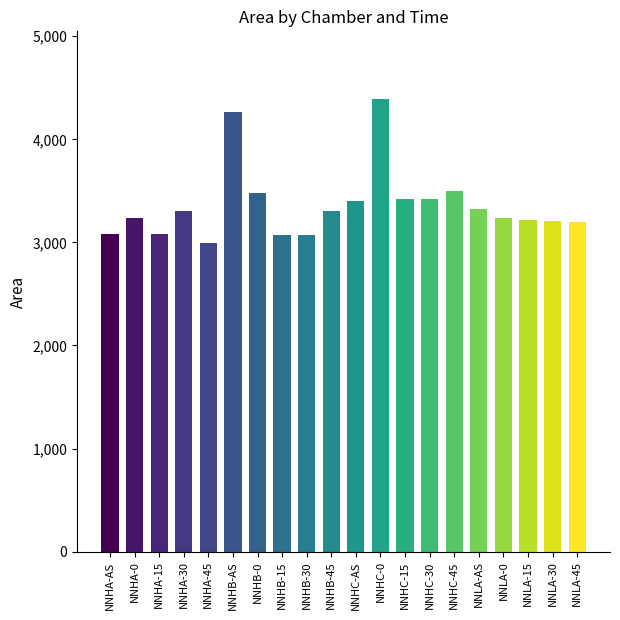

Which category has the highest value across all series?

NNHC-0